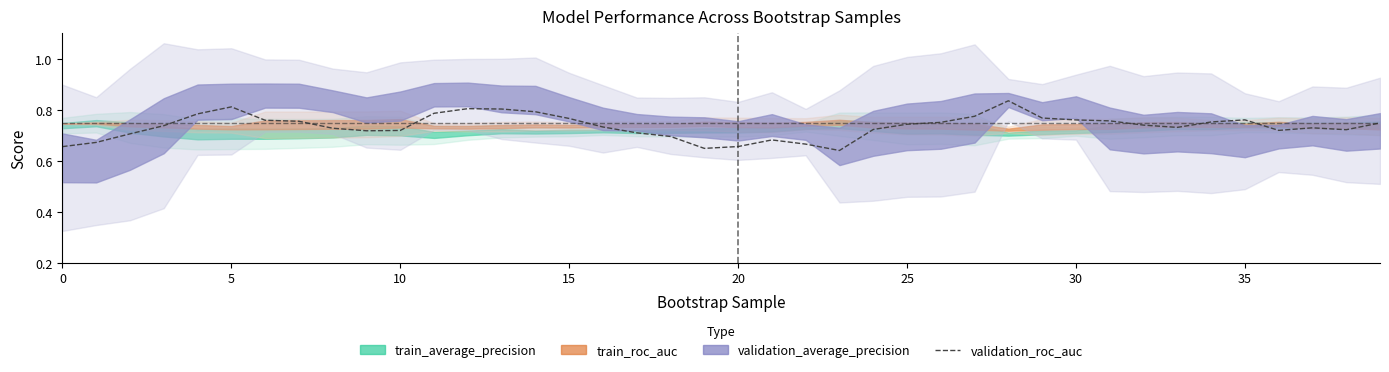

Which category has the highest value across all series?

28